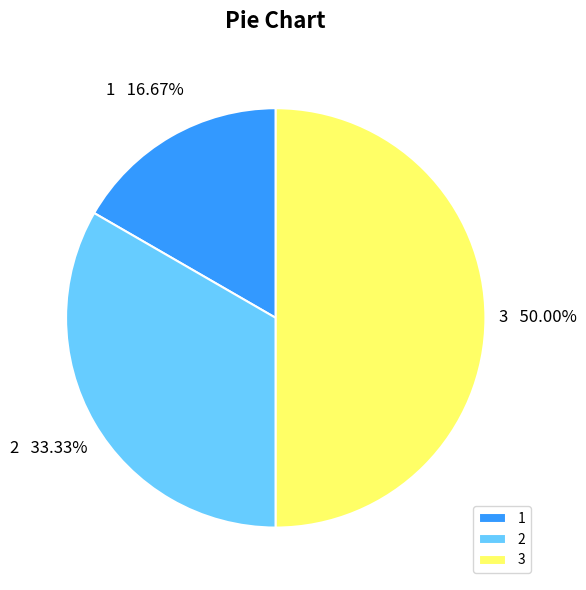

True or false: 1 accounts for 17% of the total.

True